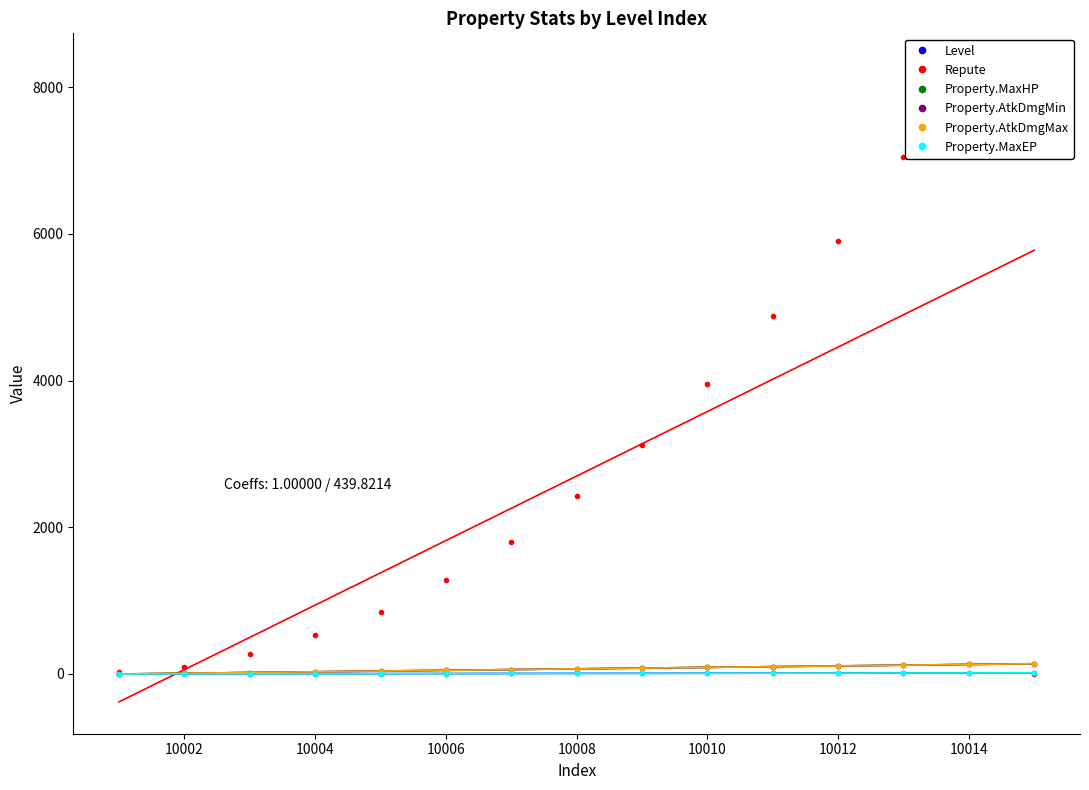

At which label does Repute reach its peak?

10014